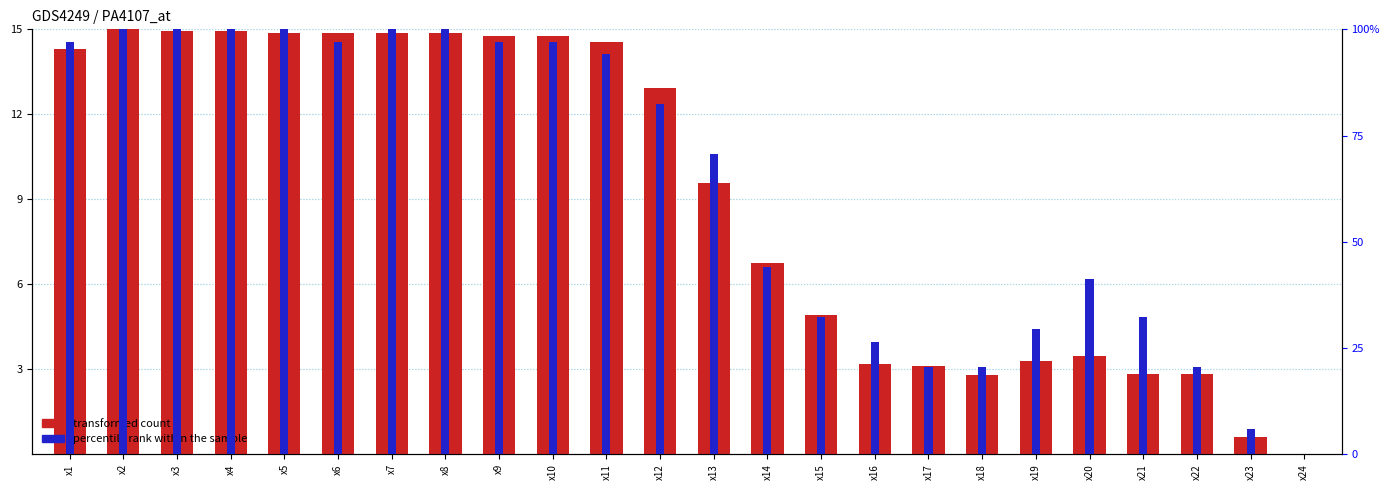

Which series has the largest range (max minus min)?

percentile rank within the sample